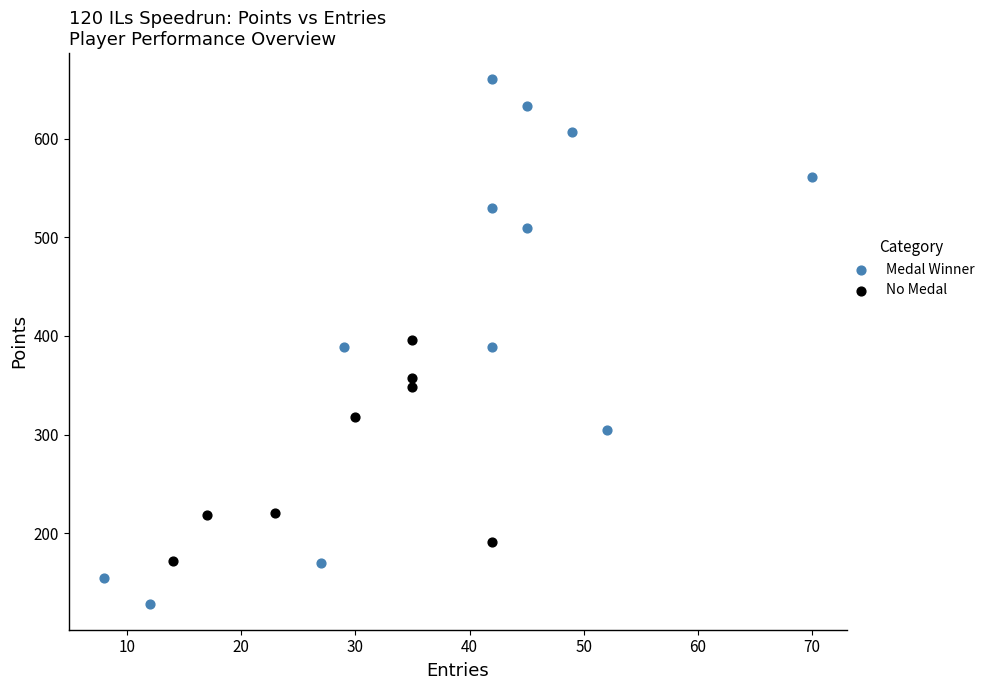

Which series has the largest Y range (max minus min)?

Medal Winner